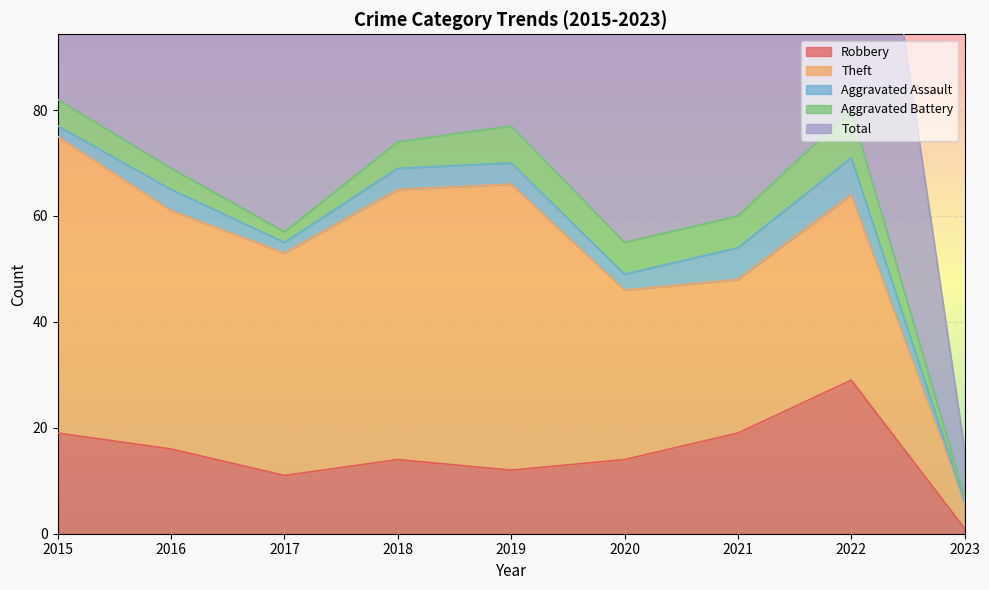

True or false: Aggravated Battery and Total cross at least once.

False